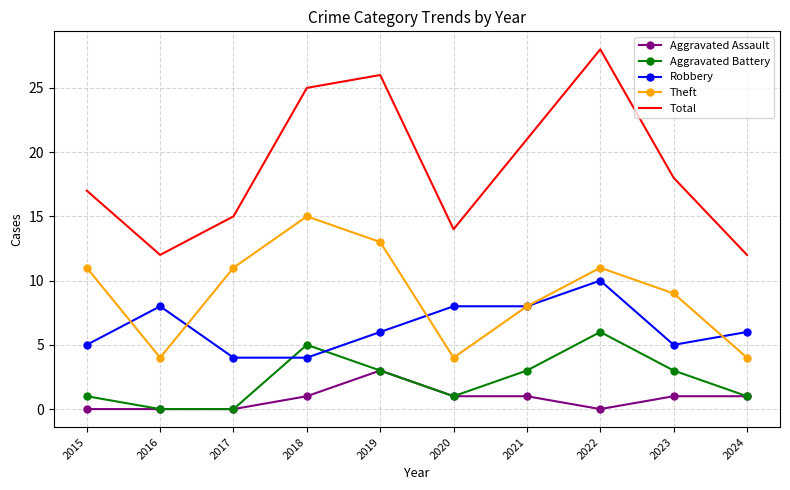

The value of Robbery at 2020 is 4. True or false?

False